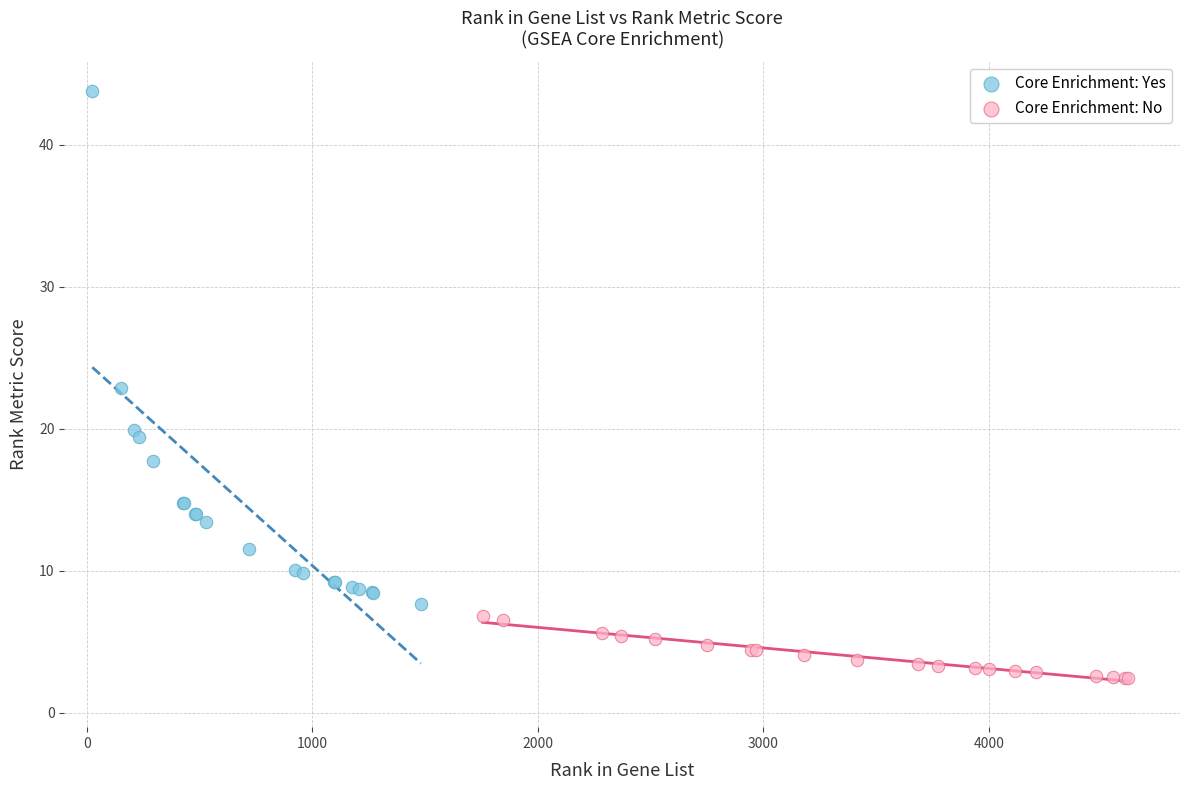

Which series reaches the maximum Y coordinate?

Core Enrichment: Yes